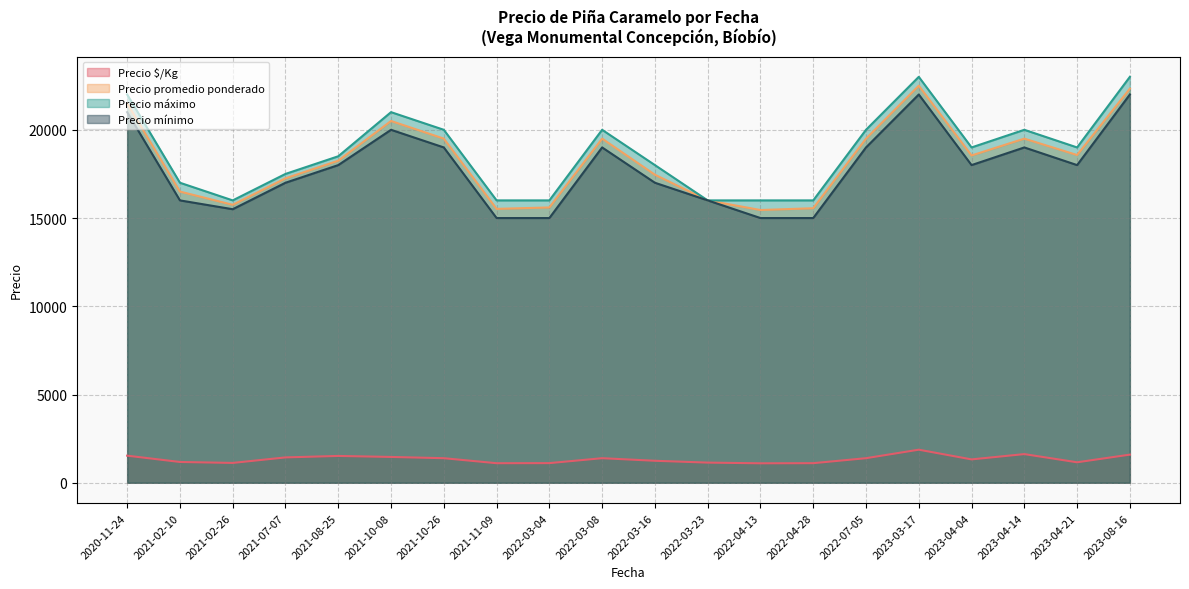

What position from the left is 2023-04-21?

19